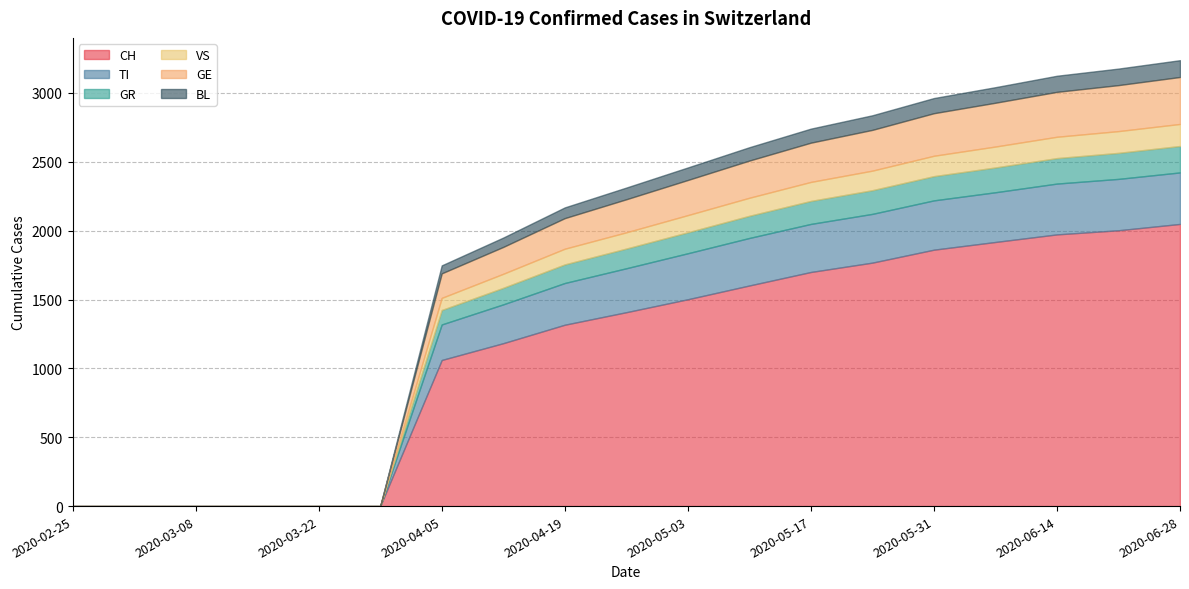

How many data points does each series have?

19